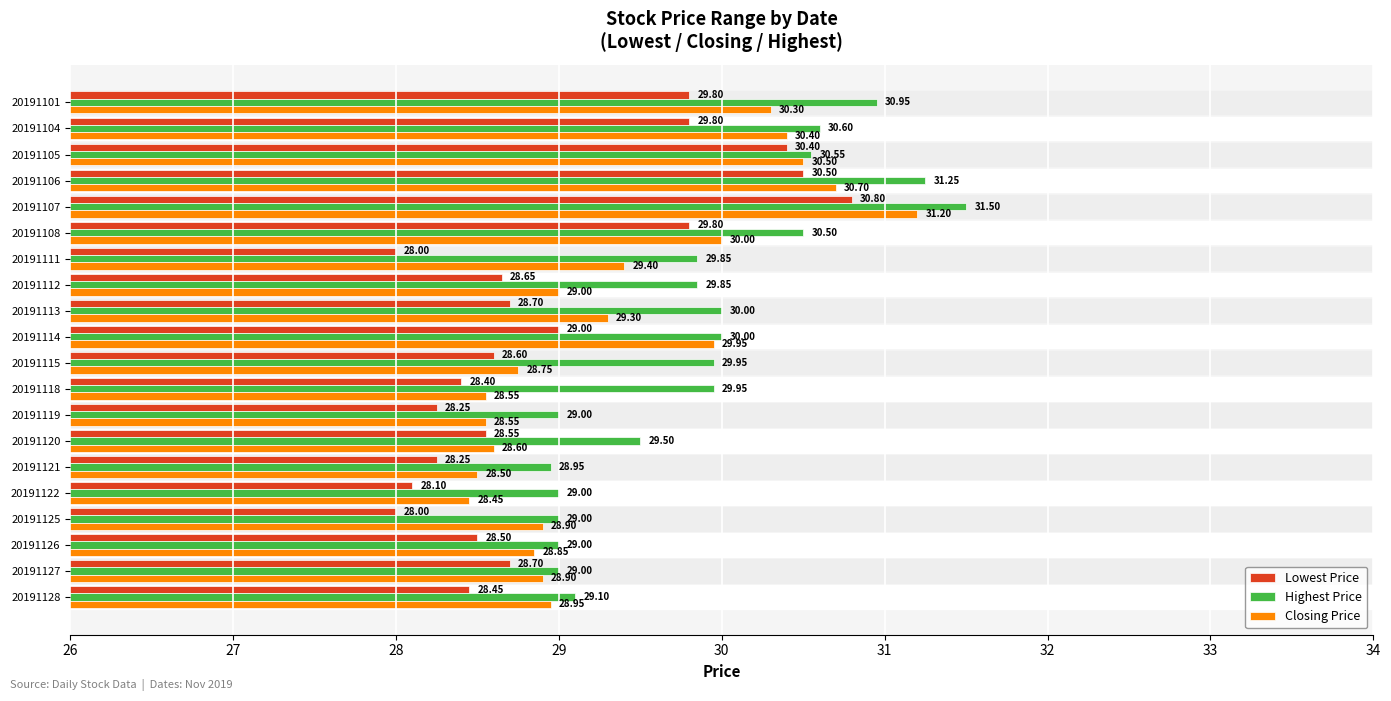

Which series has the largest total across all categories?

Highest Price